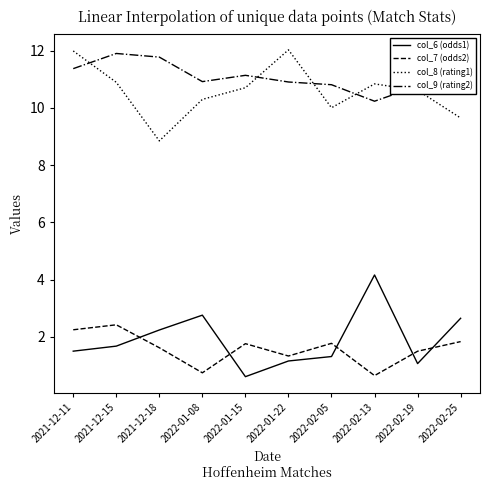

Which series has the largest total across all categories?

col_9 (rating2)